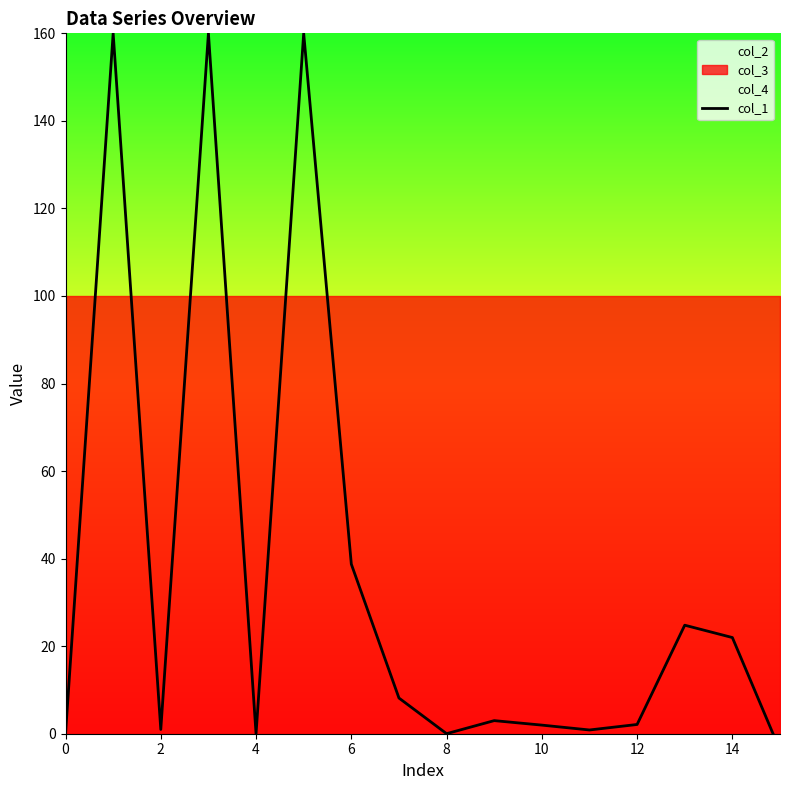

What is the label of the 4th point from the right?

12